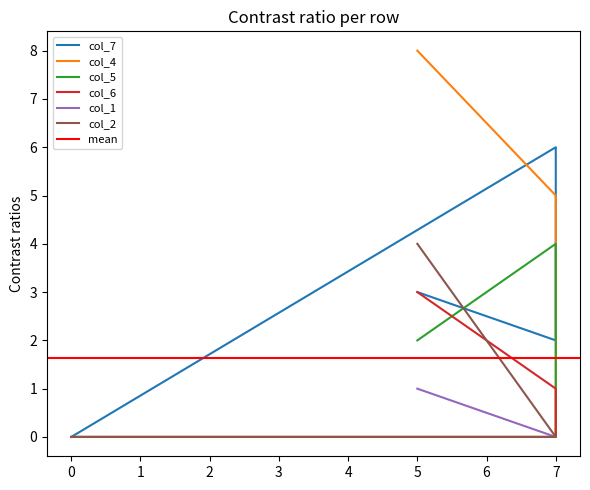

Is the value of col_6 at 5 greater than the value of col_1 at 5?

Yes